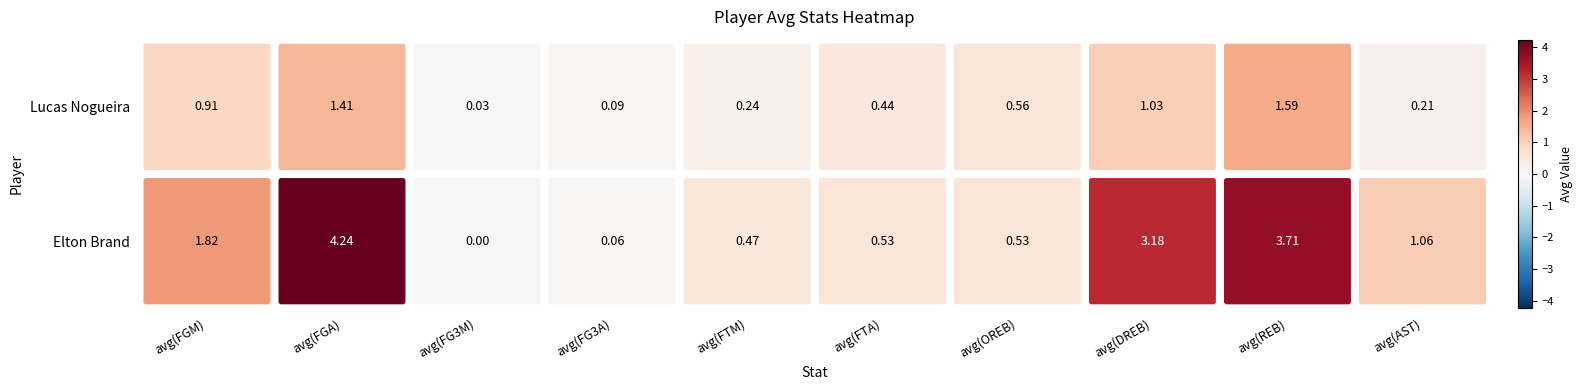

What is the difference between the maximum and minimum values in the Lucas Nogueira series?

1.6